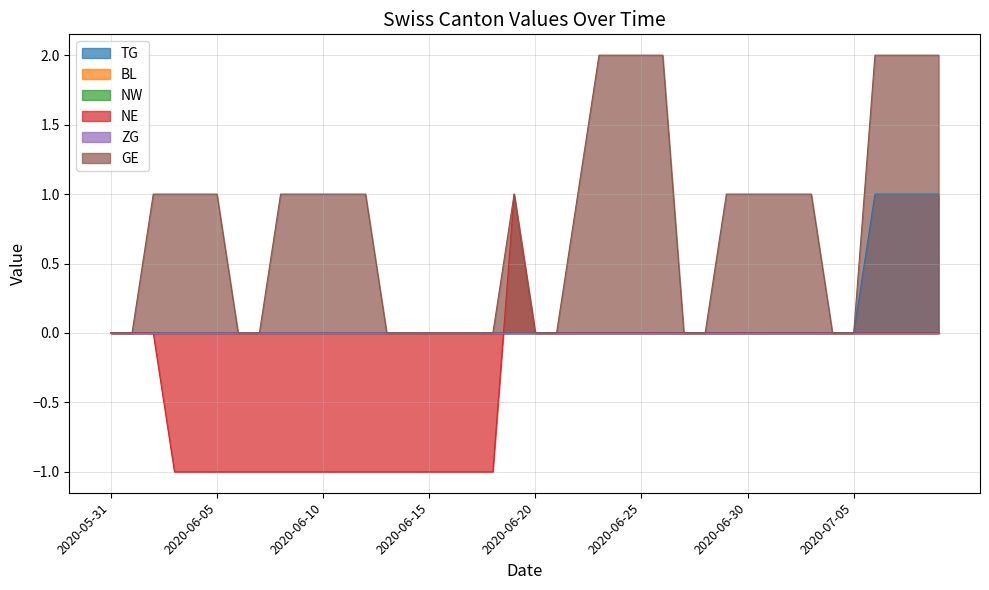

List the series in order of their peak value, highest first.

GE, TG, NE